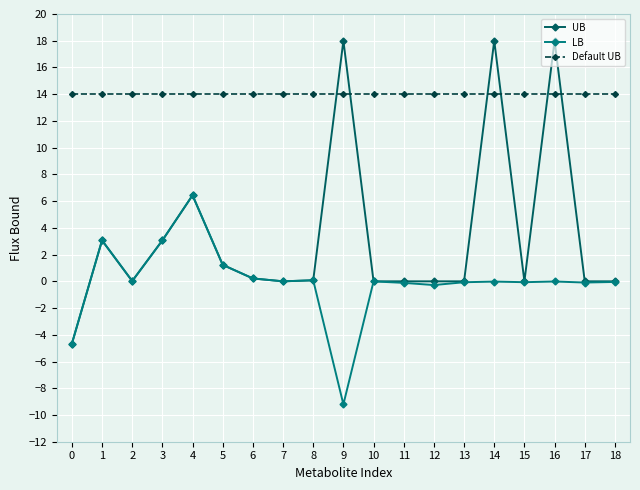

At which category does UB reach its first local valley?

2